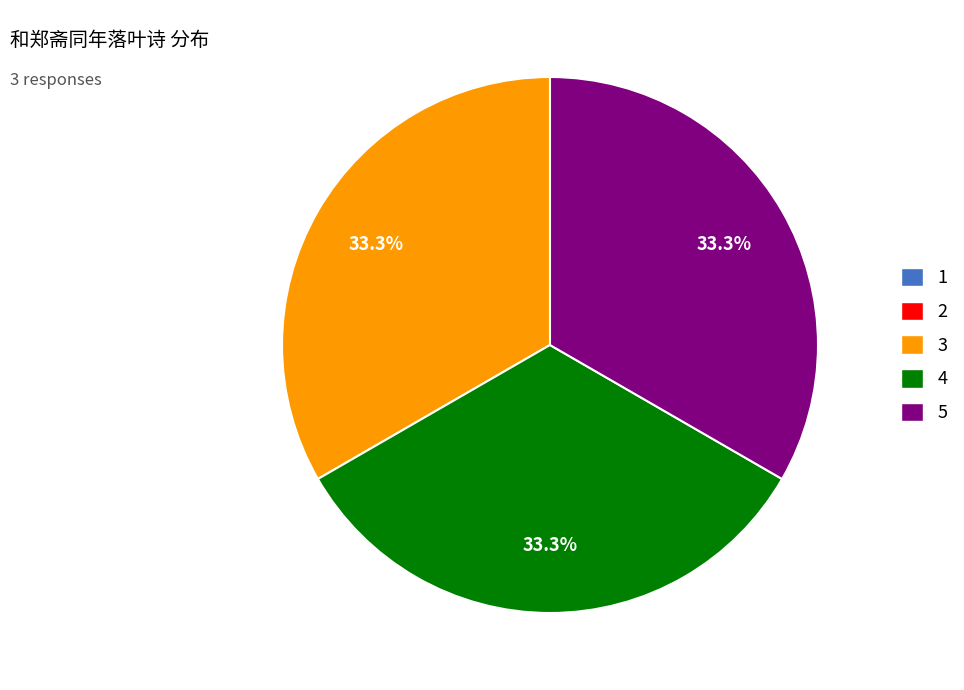

Is there any slice that represents more than half of the pie?

No